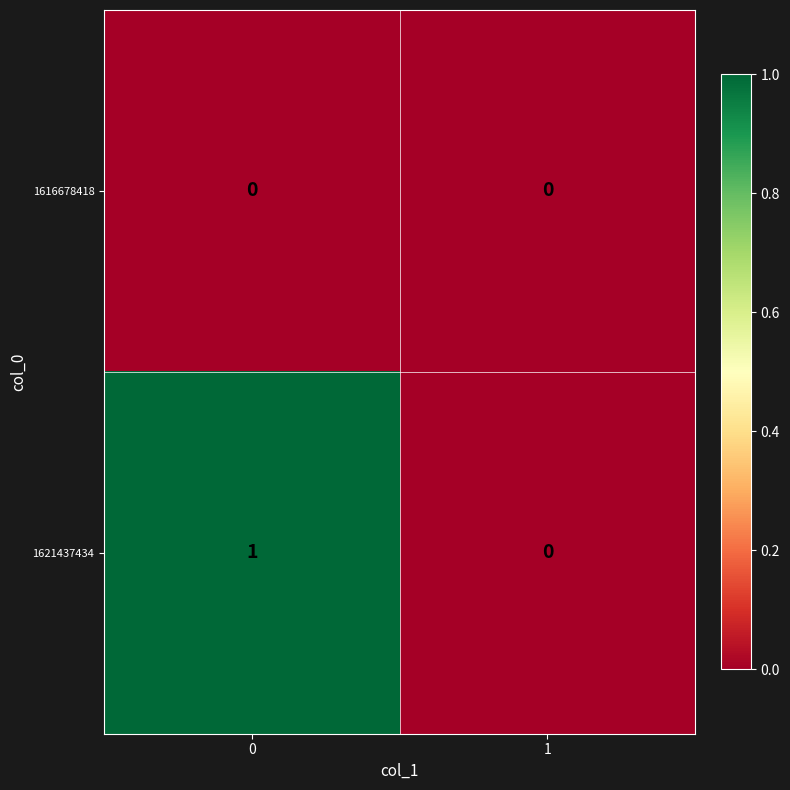

At 0, list the series in order from smallest to largest.

1616678418, 1621437434